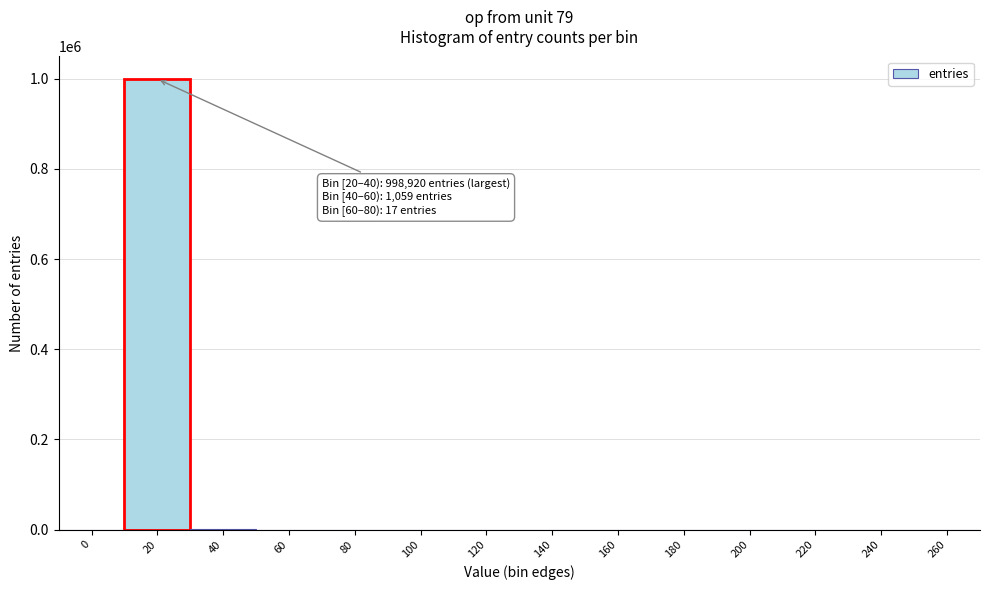

What is the change in value from 0 to 20?

+998920